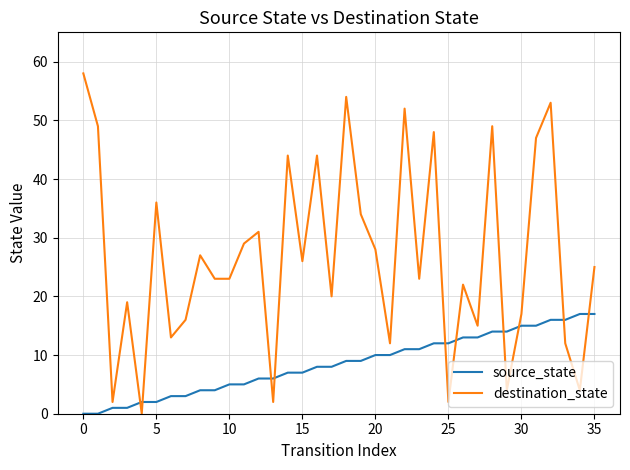

Which series has the largest range (max minus min)?

destination_state